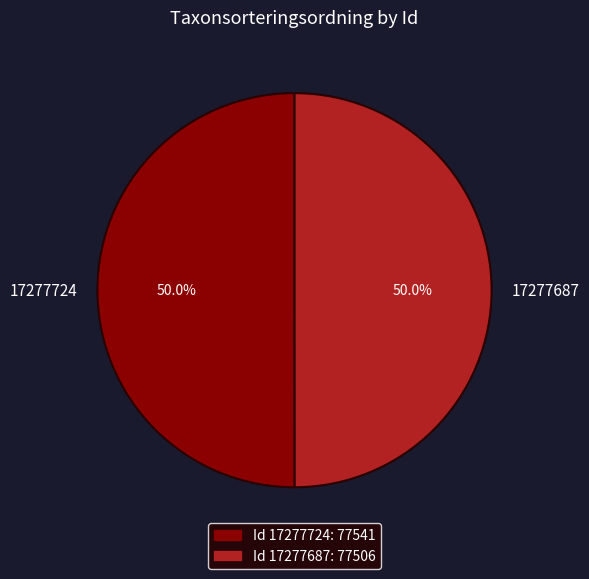

To the nearest percent, what portion does 17277687 represent?

50%